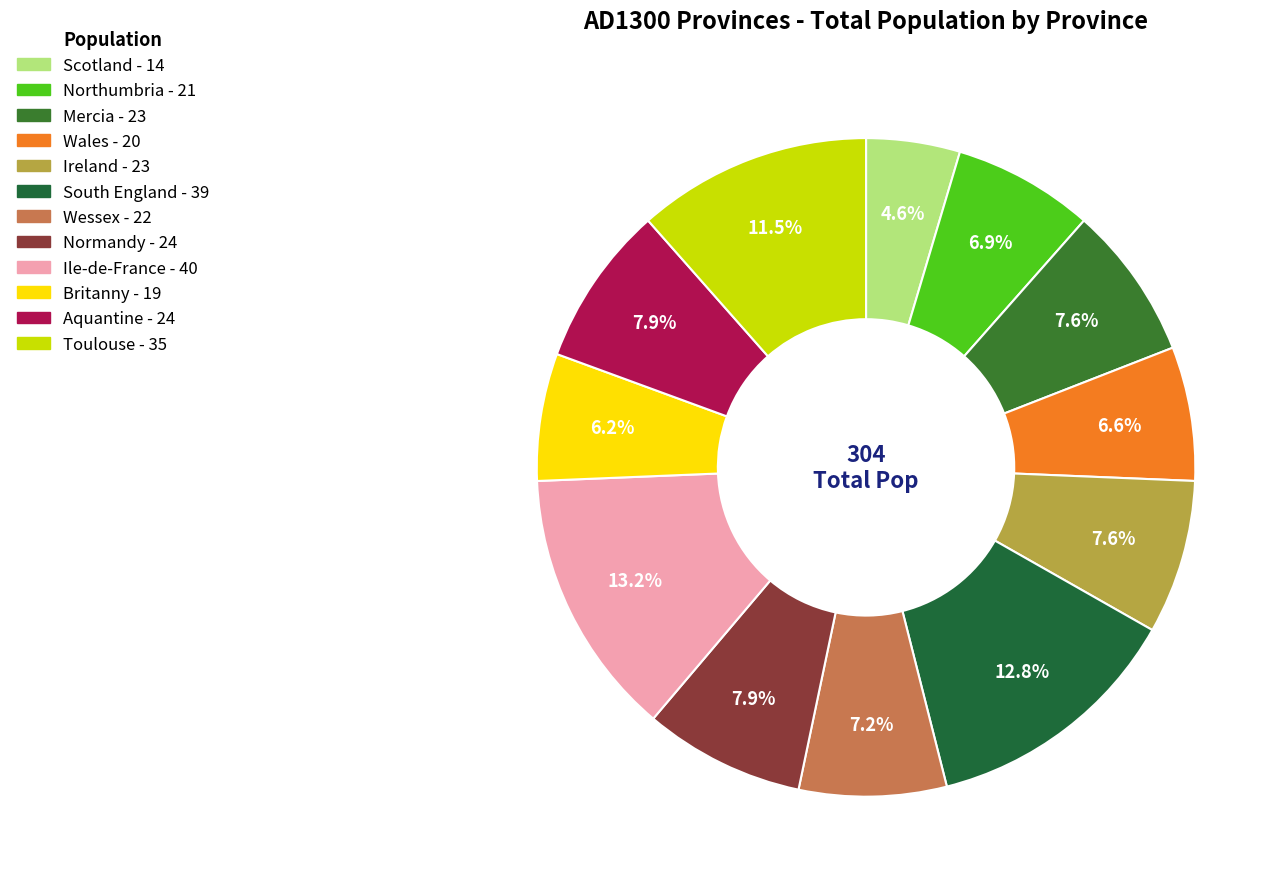

How many slices are in this pie chart?

12